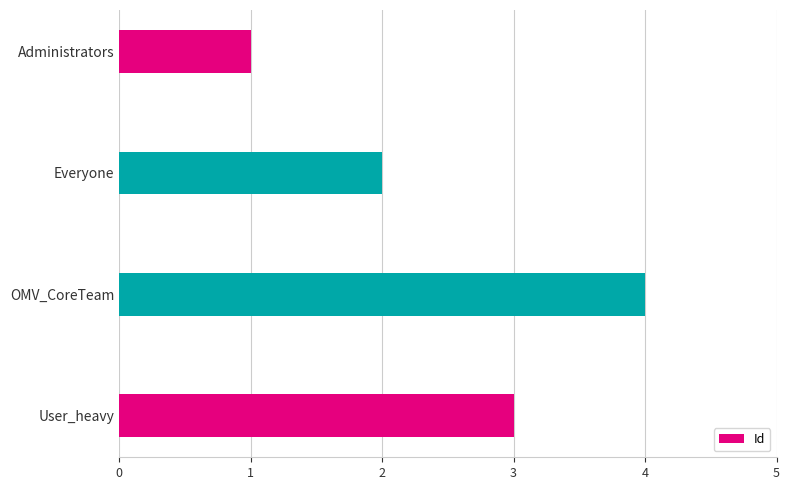

List the labels in order of value, smallest first.

Administrators, Everyone, User_heavy, OMV_CoreTeam